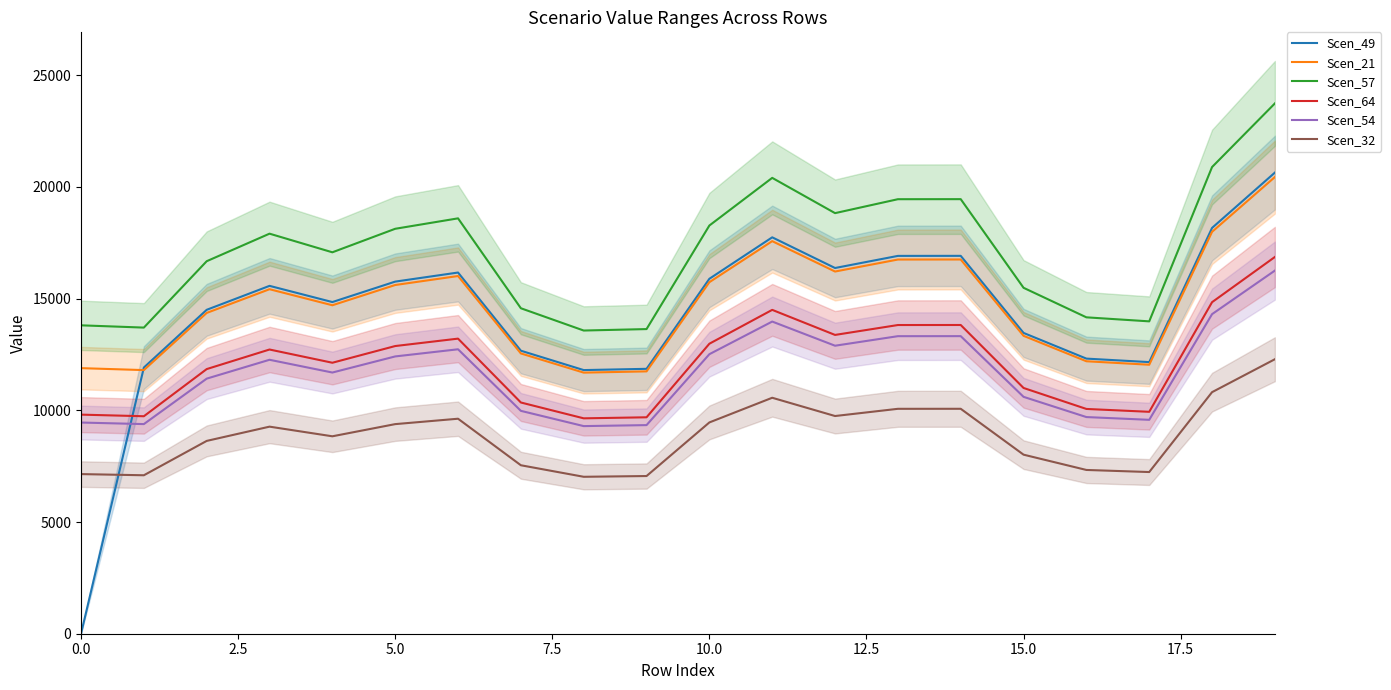

What is the average value of the Scen_57 series?

17113.1